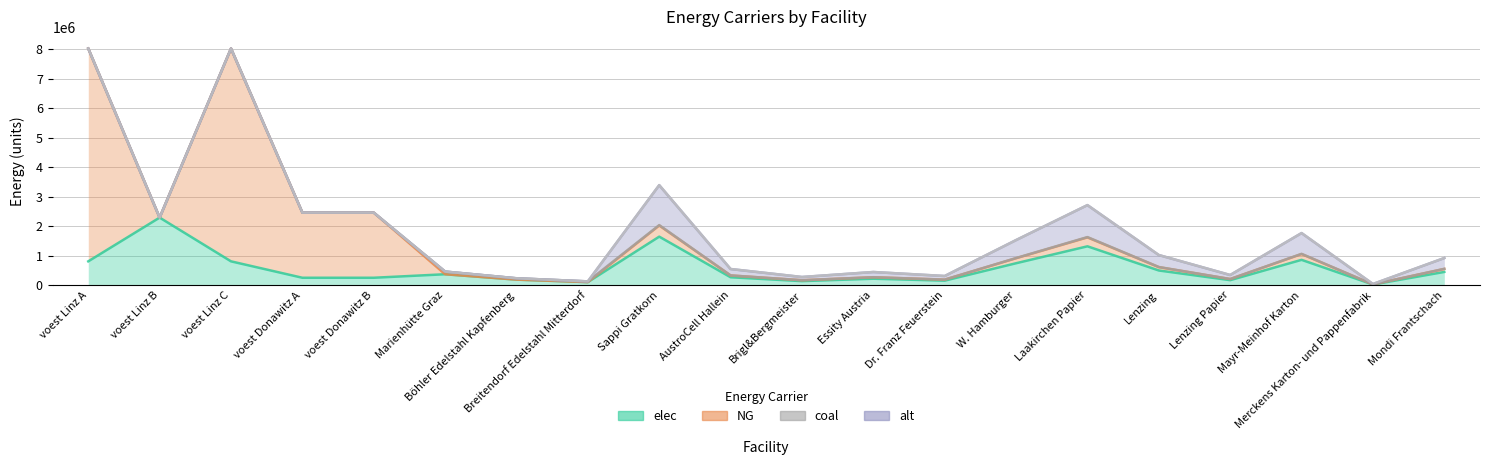

At which label does NG first exceed 102034?

voest Linz A